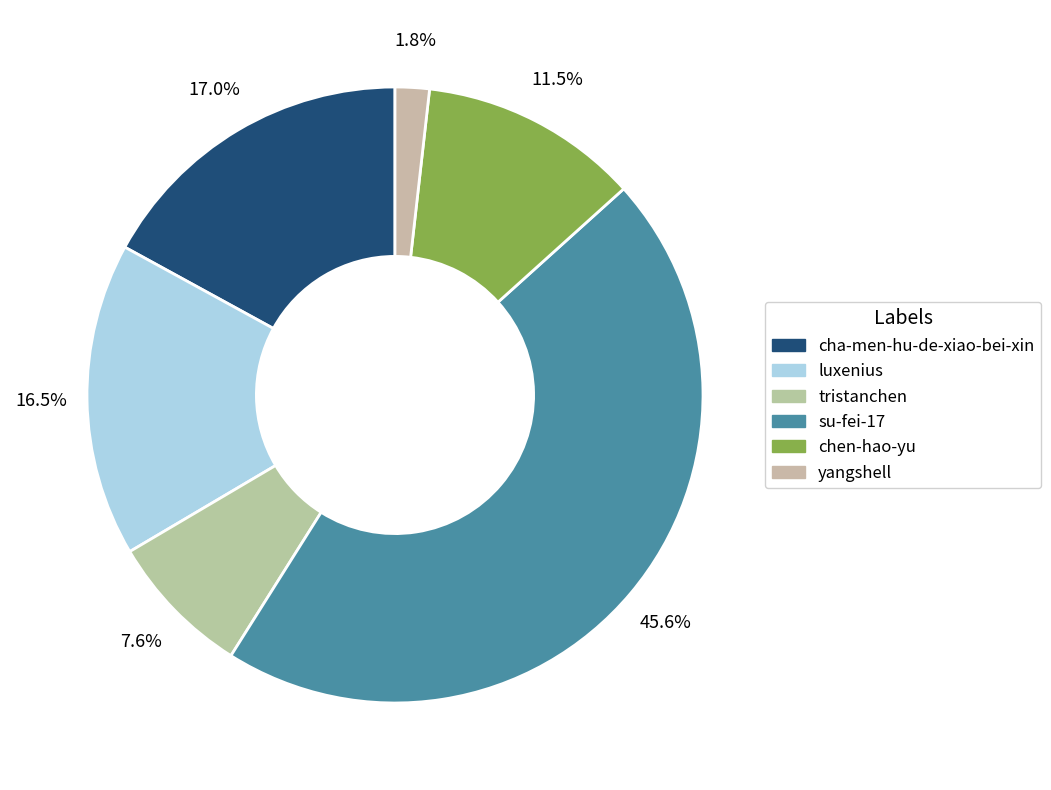

Count the number of slices in the pie.

6